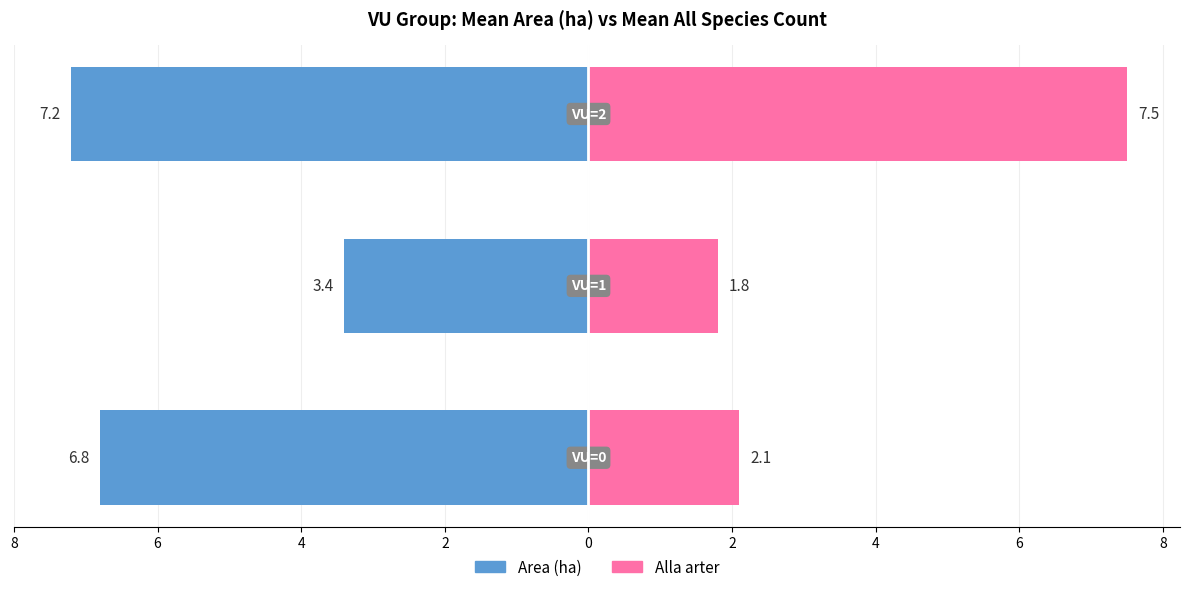

What are all the series names shown in the legend?

Area (ha), Alla arter